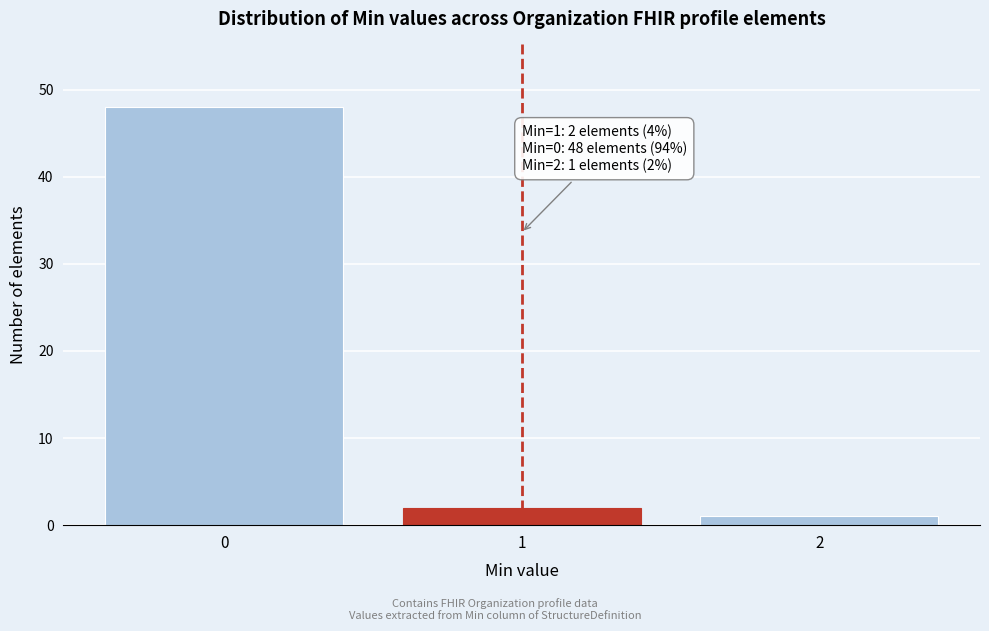

Reading left to right, extract all data points from this chart.

0=48	1=2	2=1